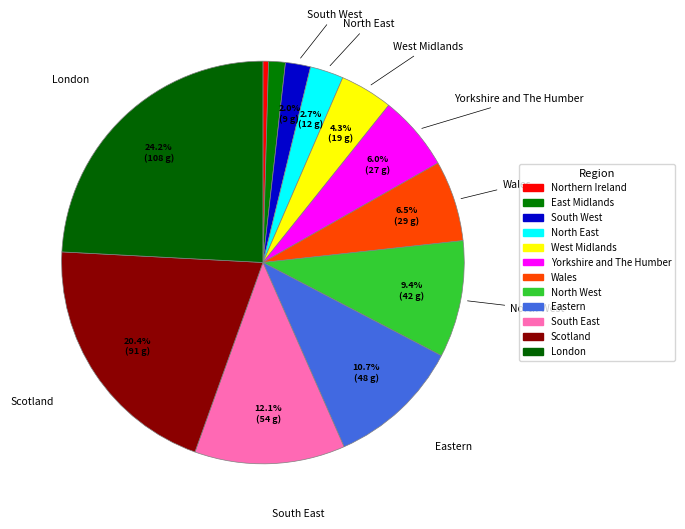

What is the smallest slice in the pie chart?

Northern Ireland